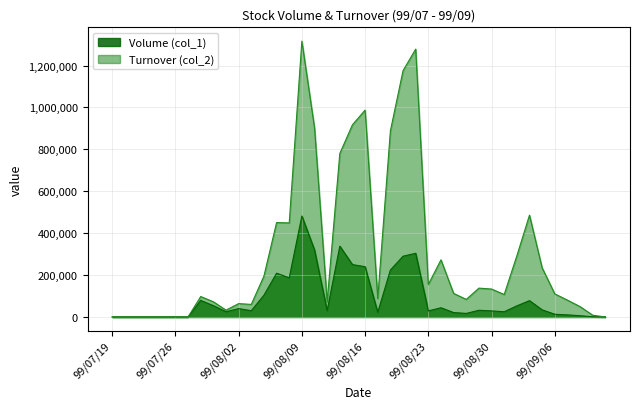

How many positive values does the Volume (col_1) series have?

32